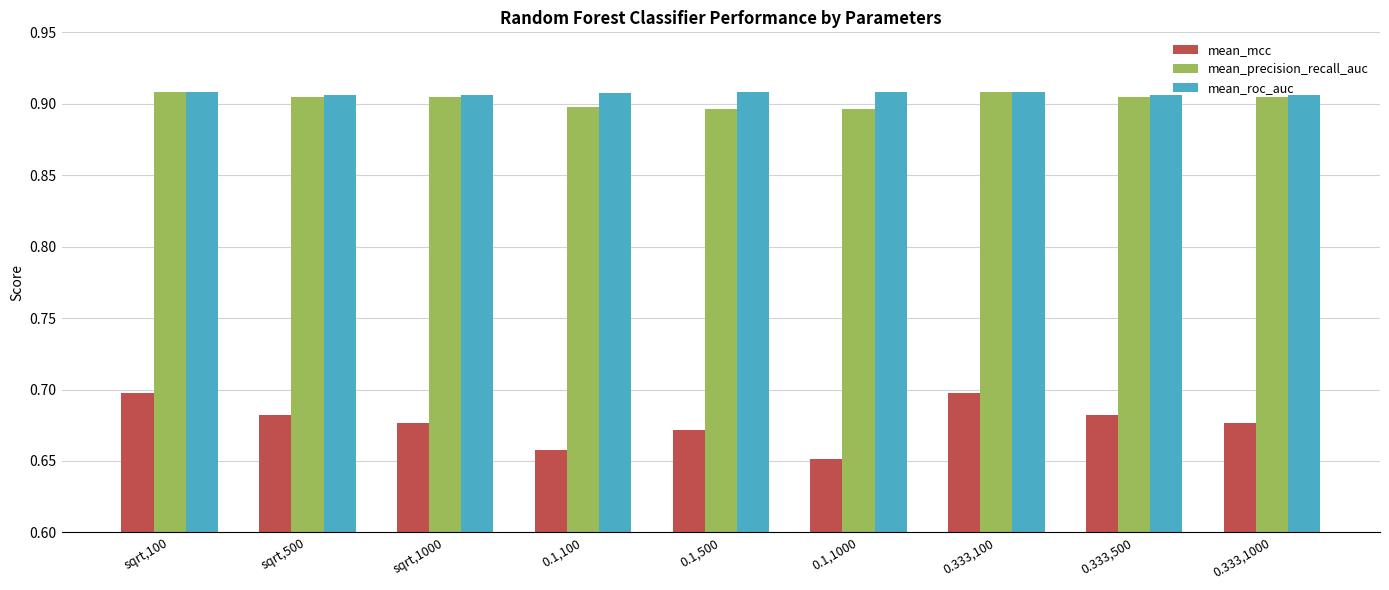

What are all the series names shown in the legend?

mean_mcc, mean_precision_recall_auc, mean_roc_auc